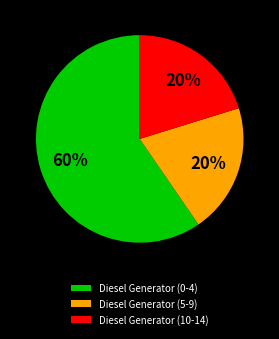

To the nearest percent, what is the average slice percentage?

33%